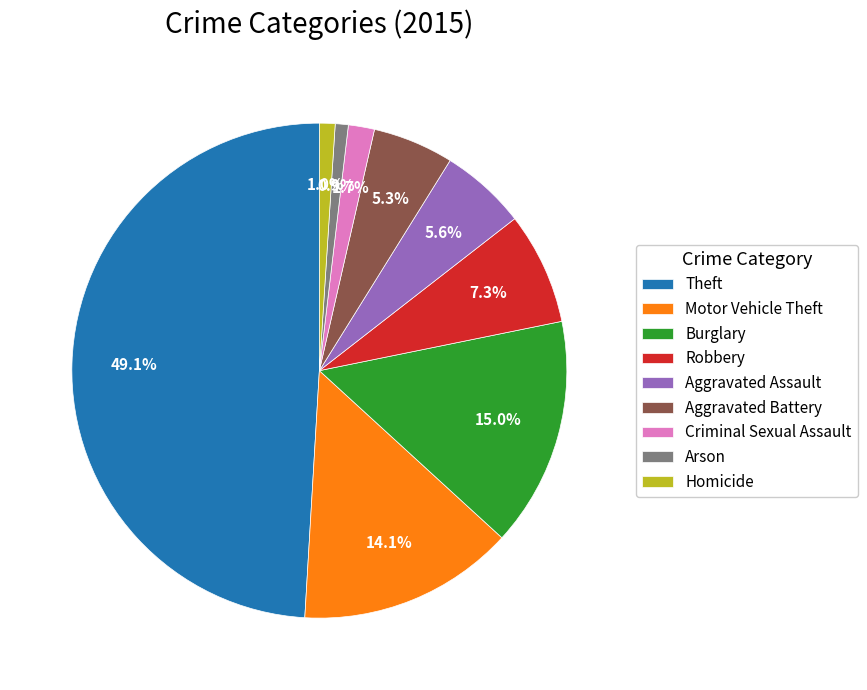

Does any single category account for the majority?

No